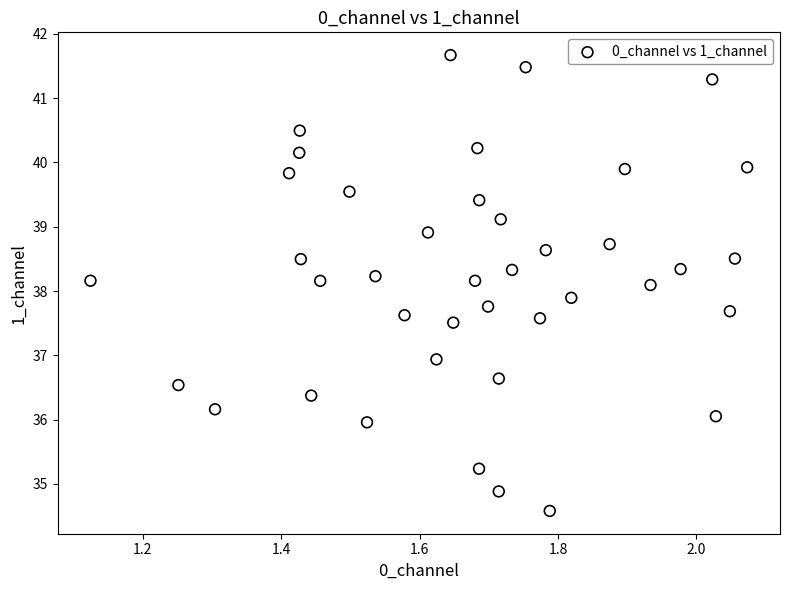

What is the range of X values (max minus min)?

0.9